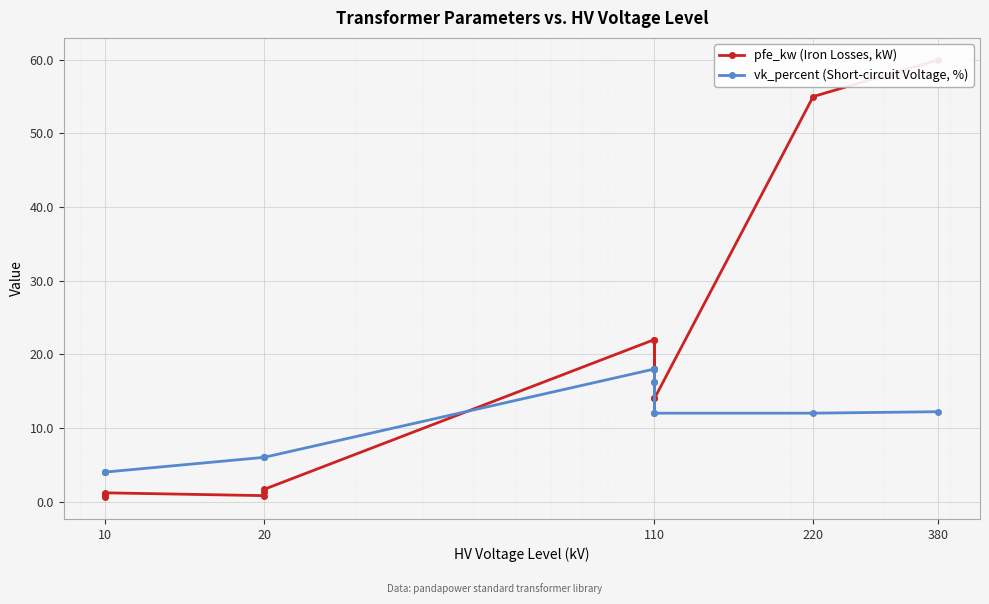

Which series has the largest total across all categories?

pfe_kw (Iron Losses, kW)